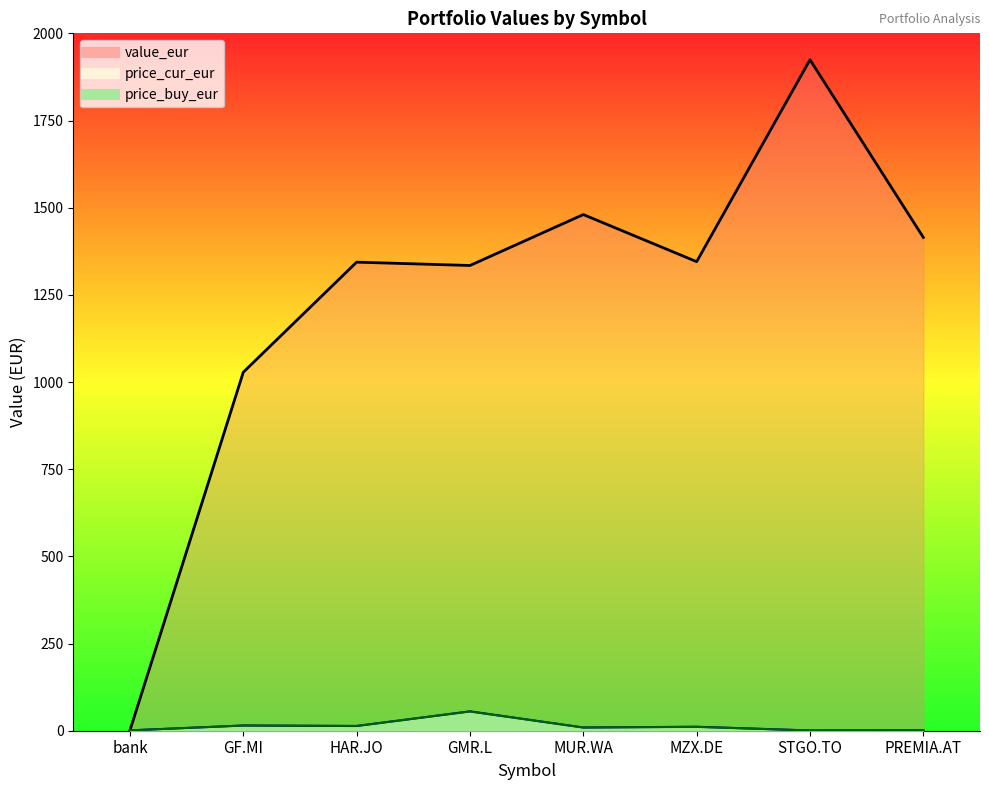

What is the difference between the second highest and minimum values in the price_cur_eur series?

14.1